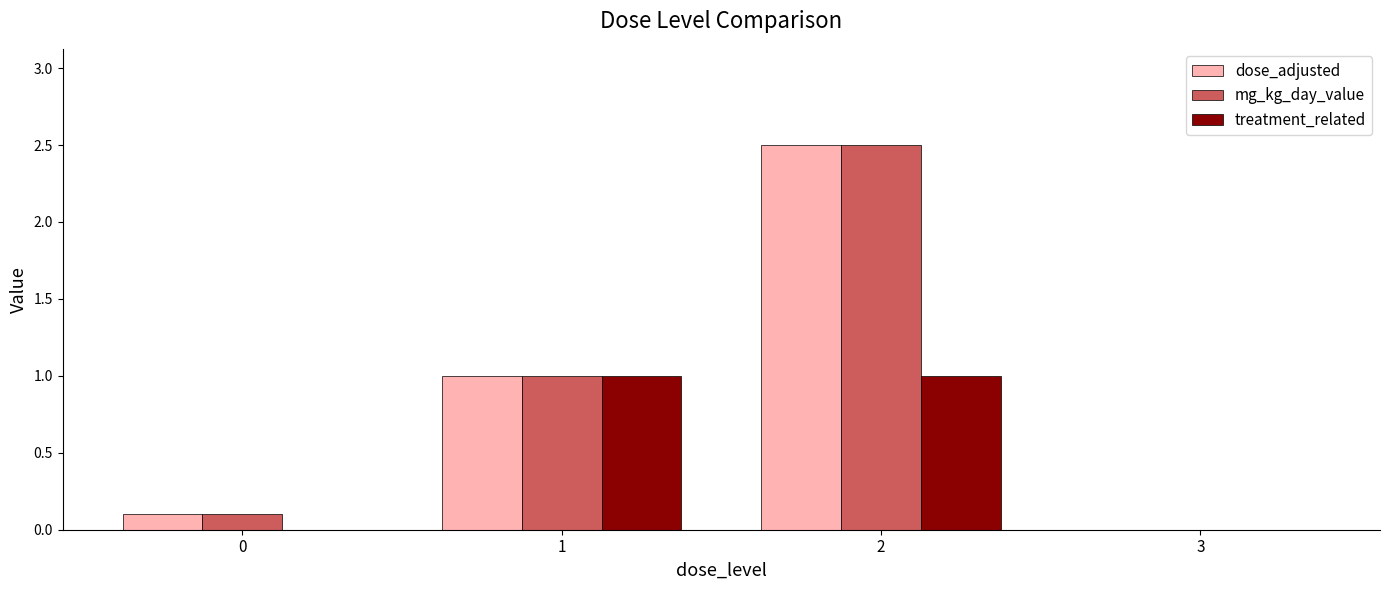

Is it true that dose_adjusted equals 3.5 at 2?

False